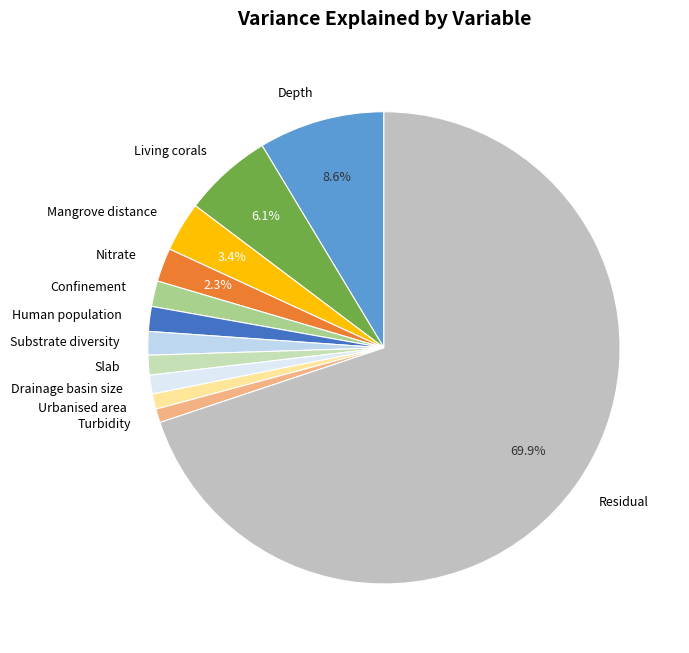

Between Mangrove distance and Living corals, which is larger?

Living corals